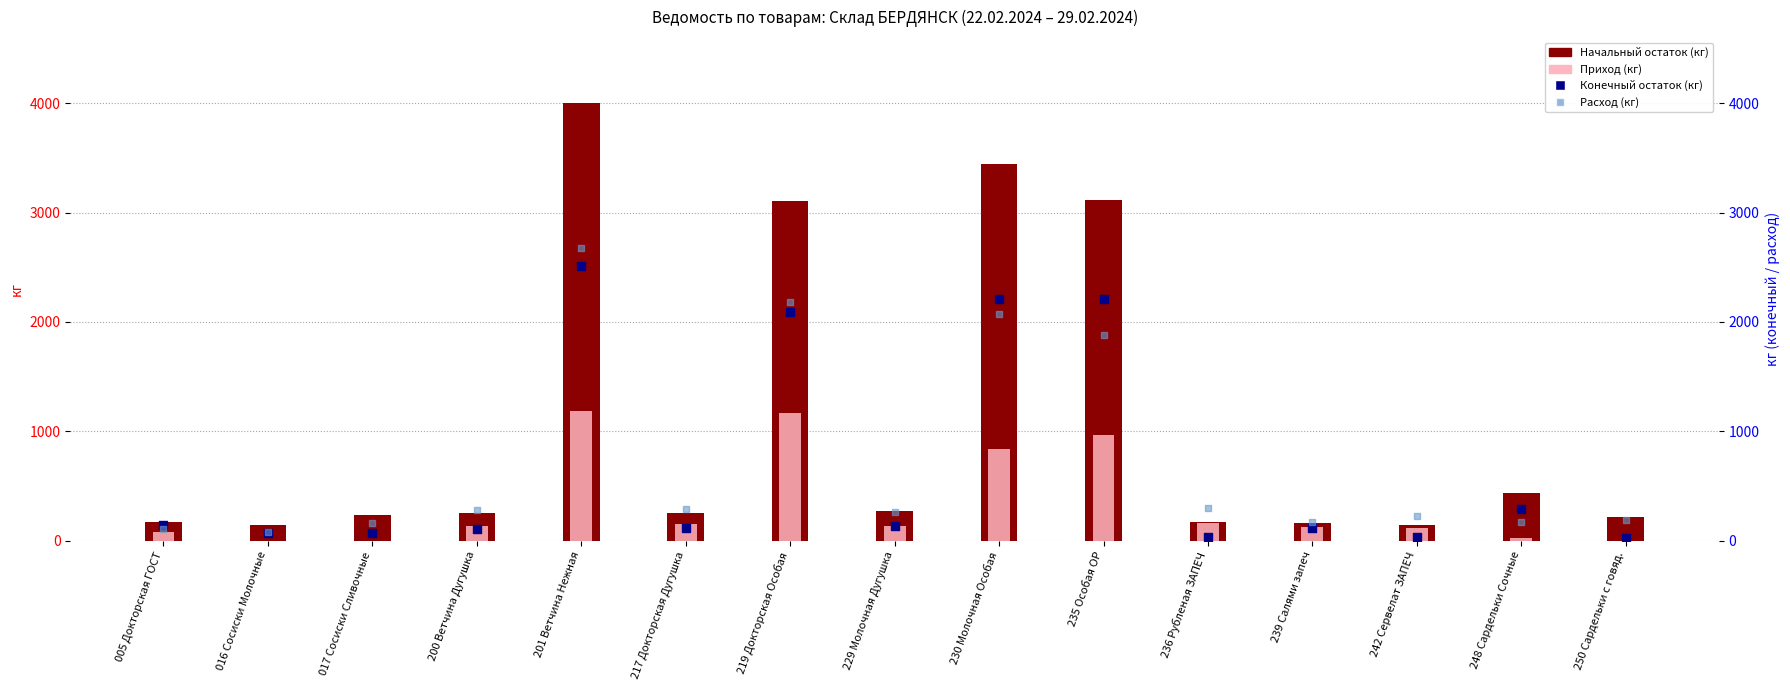

Which series has the largest Y range (max minus min)?

Начальный остаток (кг)